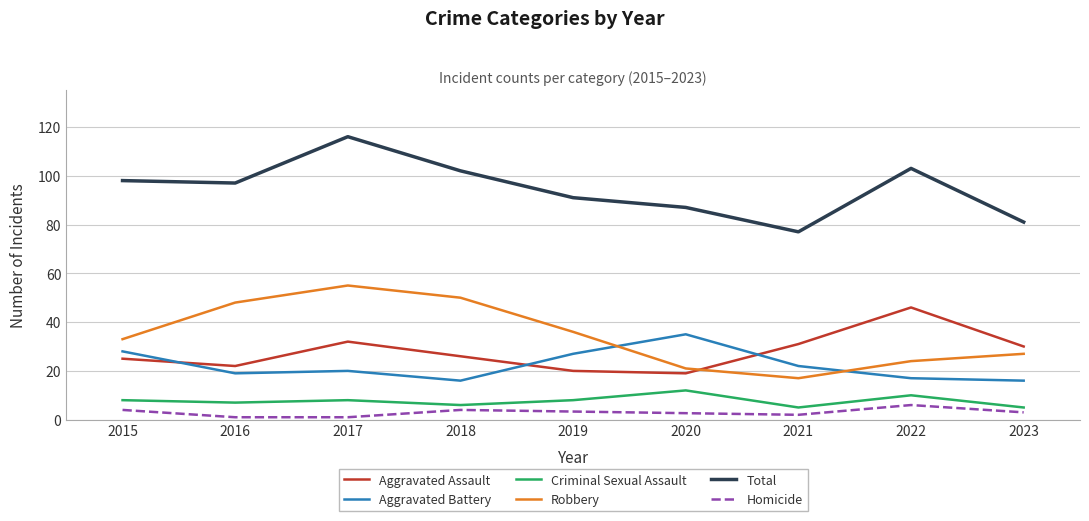

True or false: Total and Criminal Sexual Assault cross at least once.

False